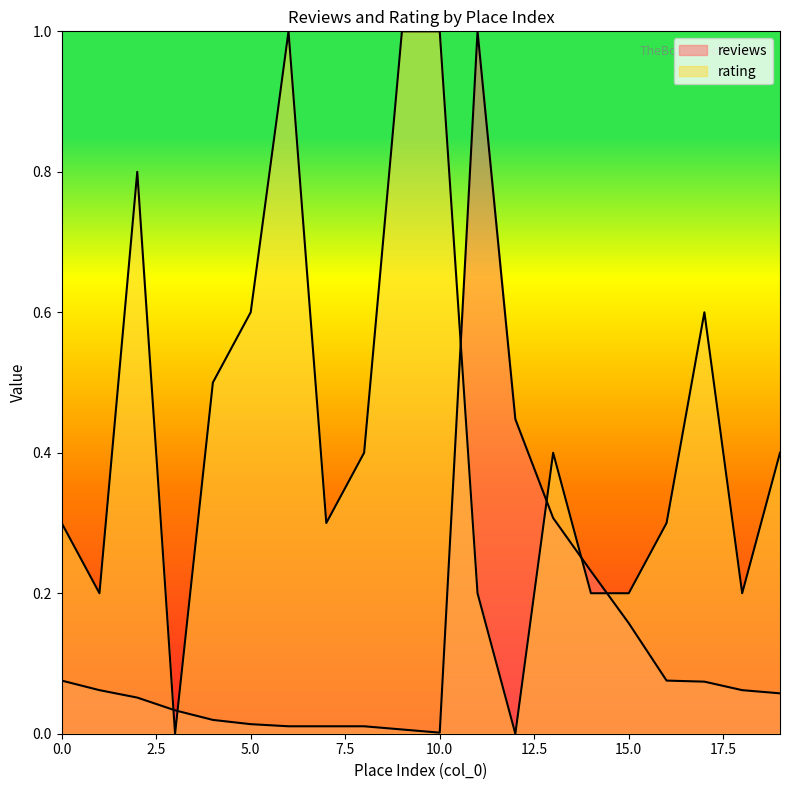

What are all the series names shown in the legend?

reviews, rating